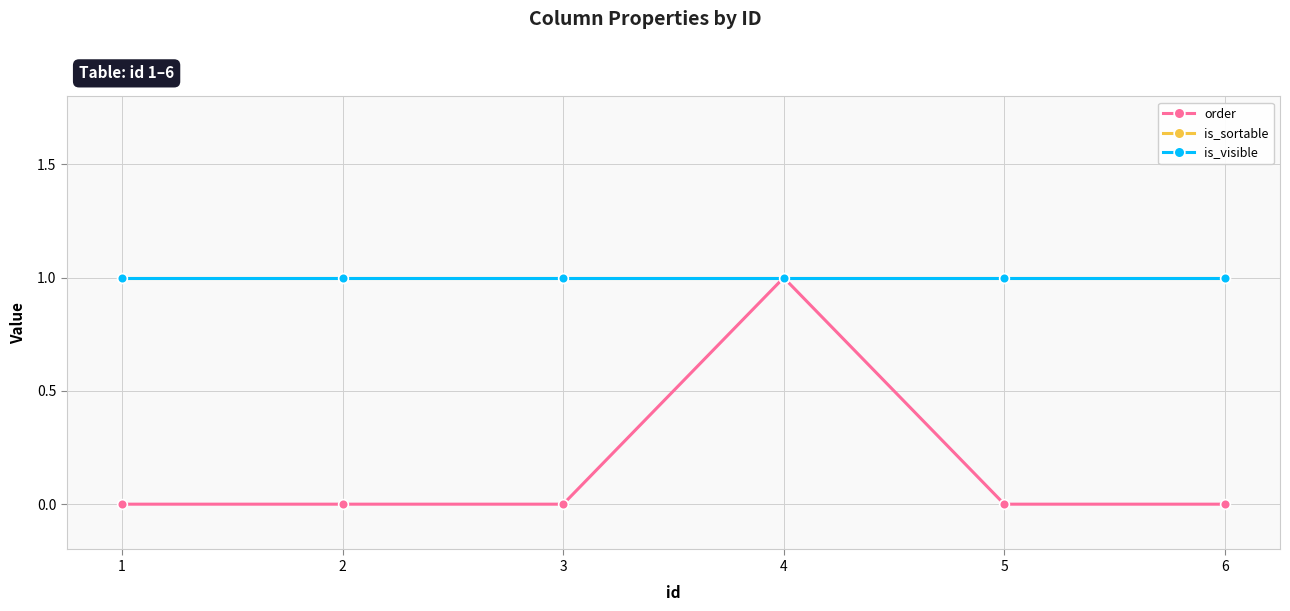

Does the chart have visible grid lines?

Yes